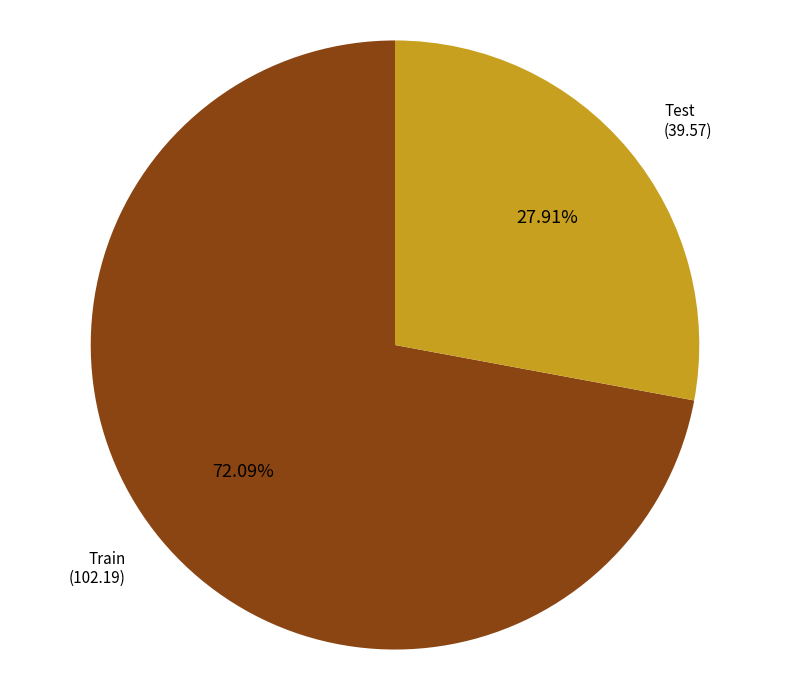

Which slice is the largest?

Train